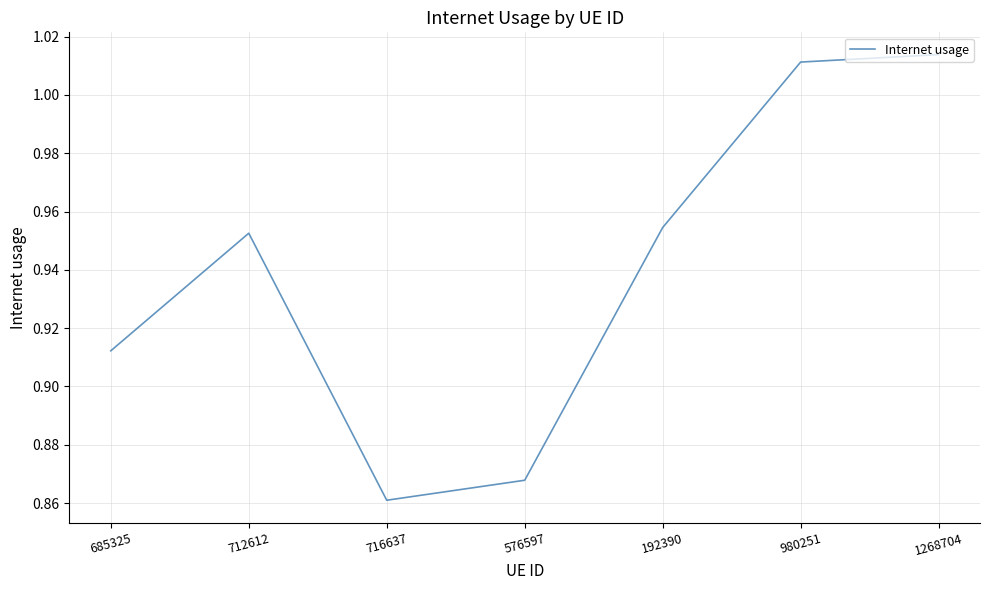

Where is the first local minimum?

716637